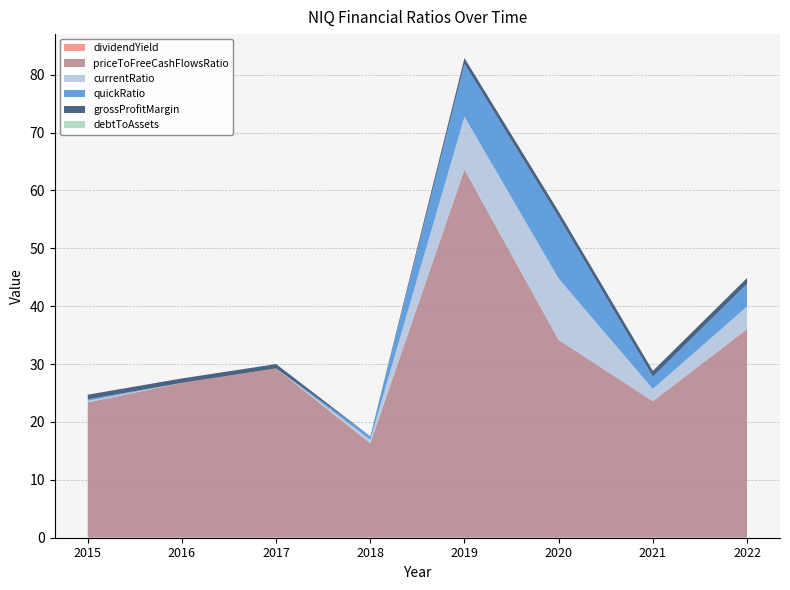

Reading right to left, extract all data points from this chart.

dividendYield: 2022=0.0	2021=0.0	2020=0.0	2019=0.0	2018=0.0	2017=0.0	2016=0.0	2015=0.0
priceToFreeCashFlowsRatio: 2022=36.0	2021=23.6	2020=34.1	2019=63.6	2018=16.3	2017=29.2	2016=26.7	2015=23.3
currentRatio: 2022=3.9	2021=2.1	2020=10.6	2019=9.1	2018=0.6	2017=0.0	2016=0.0	2015=0.3
quickRatio: 2022=3.9	2021=2.1	2020=10.6	2019=9.1	2018=0.6	2017=0.0	2016=0.0	2015=0.3
grossProfitMargin: 2022=1.0	2021=1.0	2020=1.0	2019=1.0	2018=0.0	2017=0.7	2016=0.8	2015=0.8
debtToAssets: 2022=0.0	2021=0.0	2020=0.0	2019=0.0	2018=0.0	2017=0.0	2016=0.0	2015=0.0